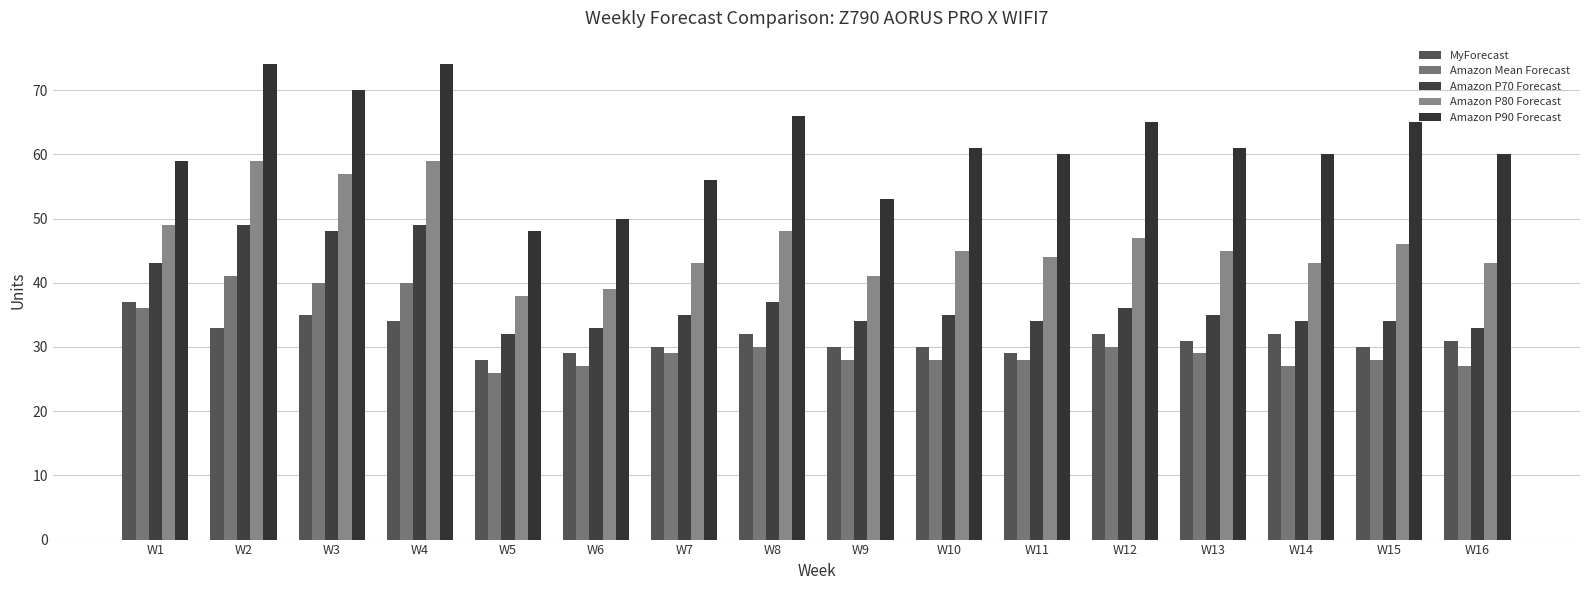

What is the difference between the maximum and minimum values in the MyForecast series?

9